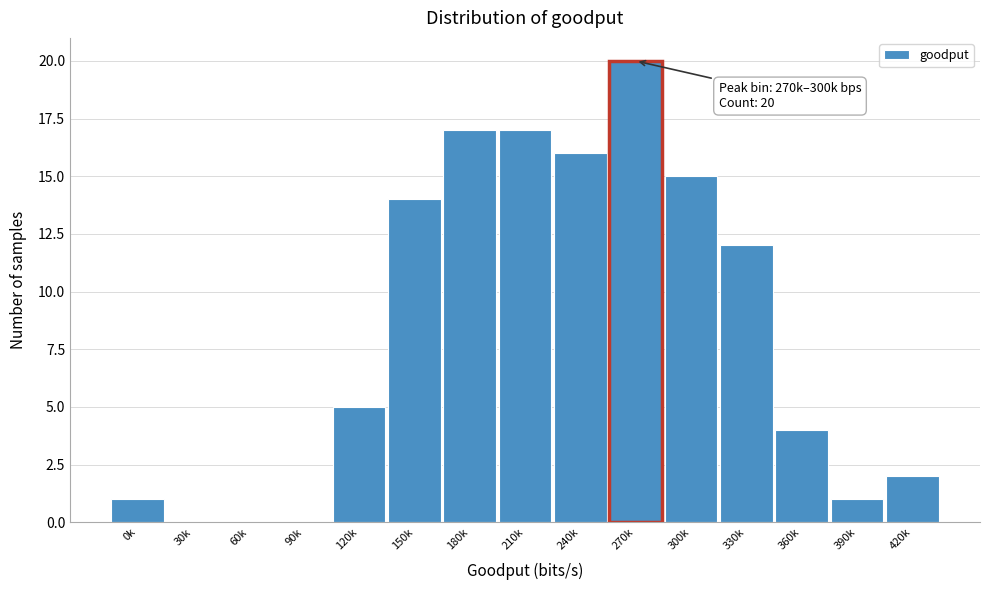

Reading right to left, transcribe all the data shown in this chart.

420k=2	390k=1	360k=4	330k=12	300k=15	270k=20	240k=16	210k=17	180k=17	150k=14	120k=5	90k=0	60k=0	30k=0	0k=1